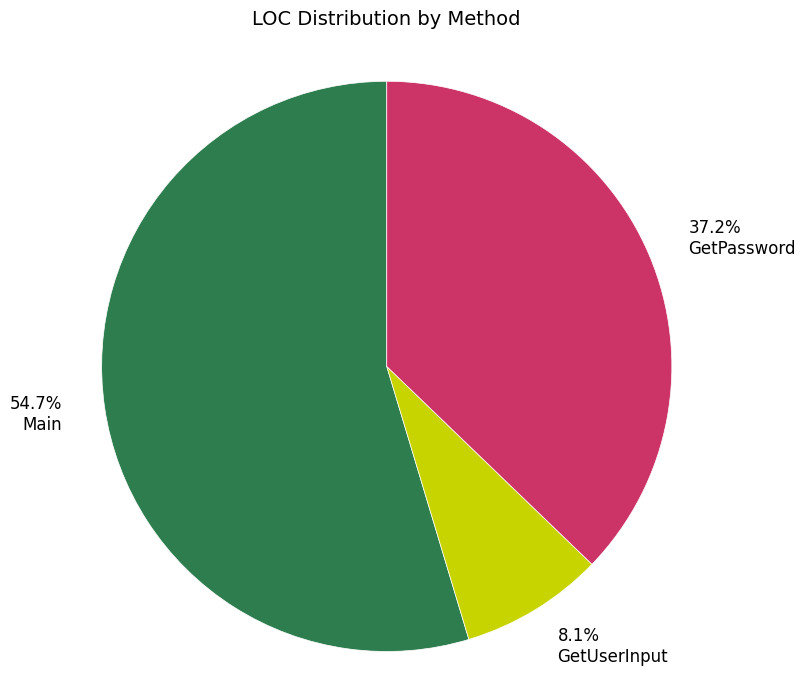

Which category has the smallest portion of the pie?

8.1% GetUserInput